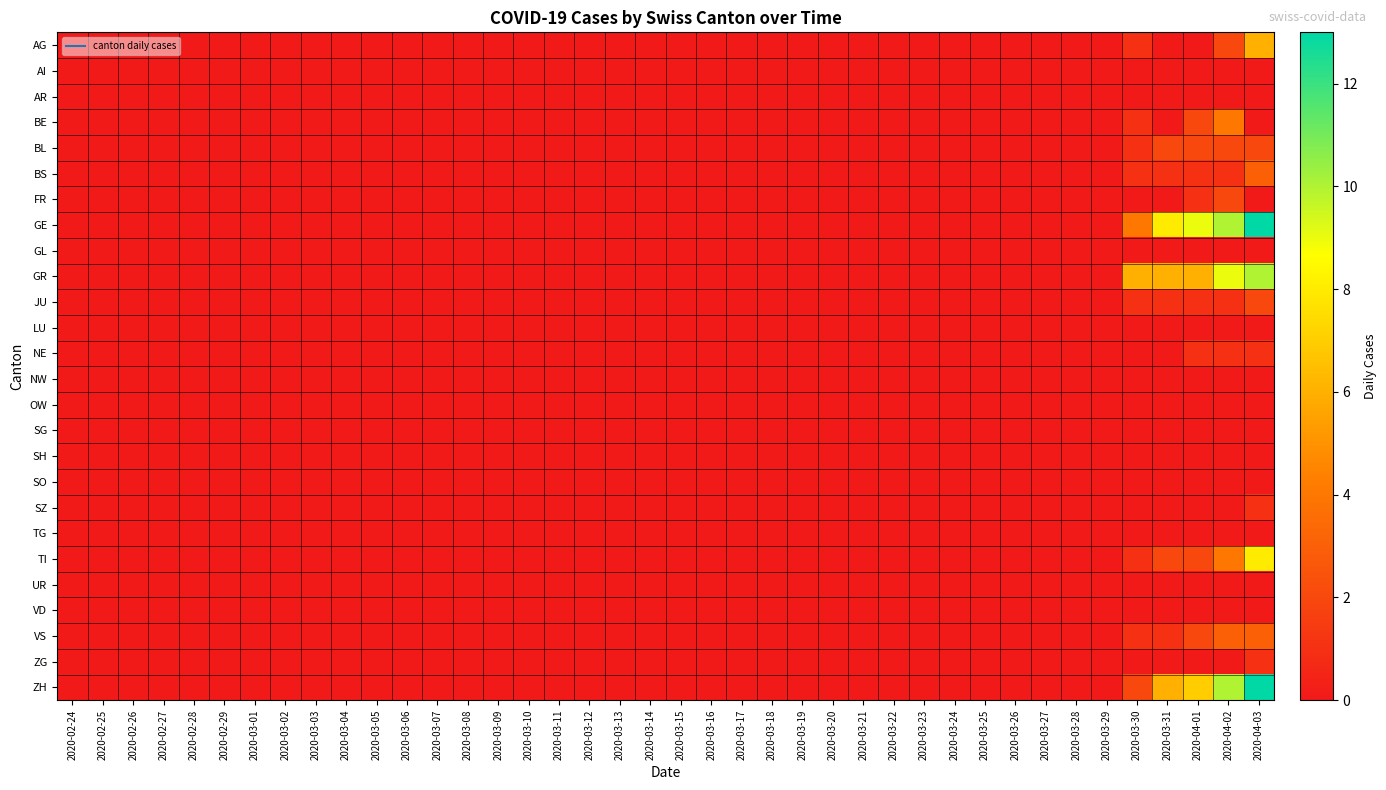

How many categories are shown in the chart?

40